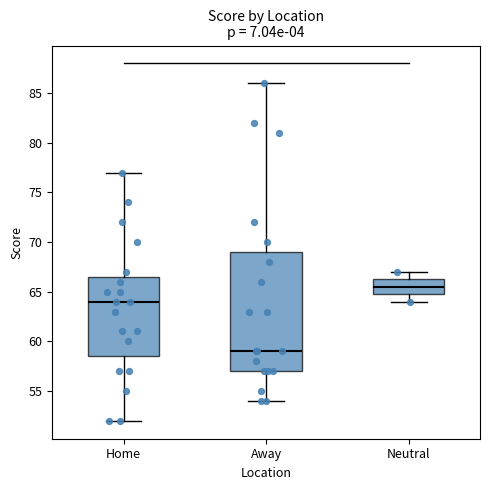

Comparing the boxes themselves (not the whiskers), which one is the tallest?

Away